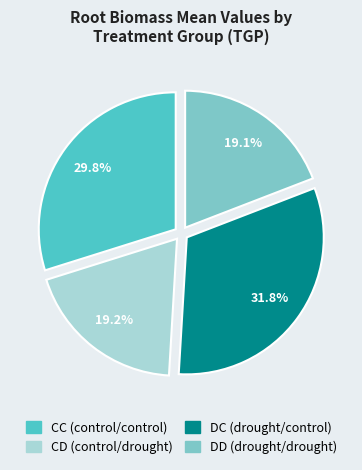

True or false: DD (drought/drought) accounts for 19% of the total.

True